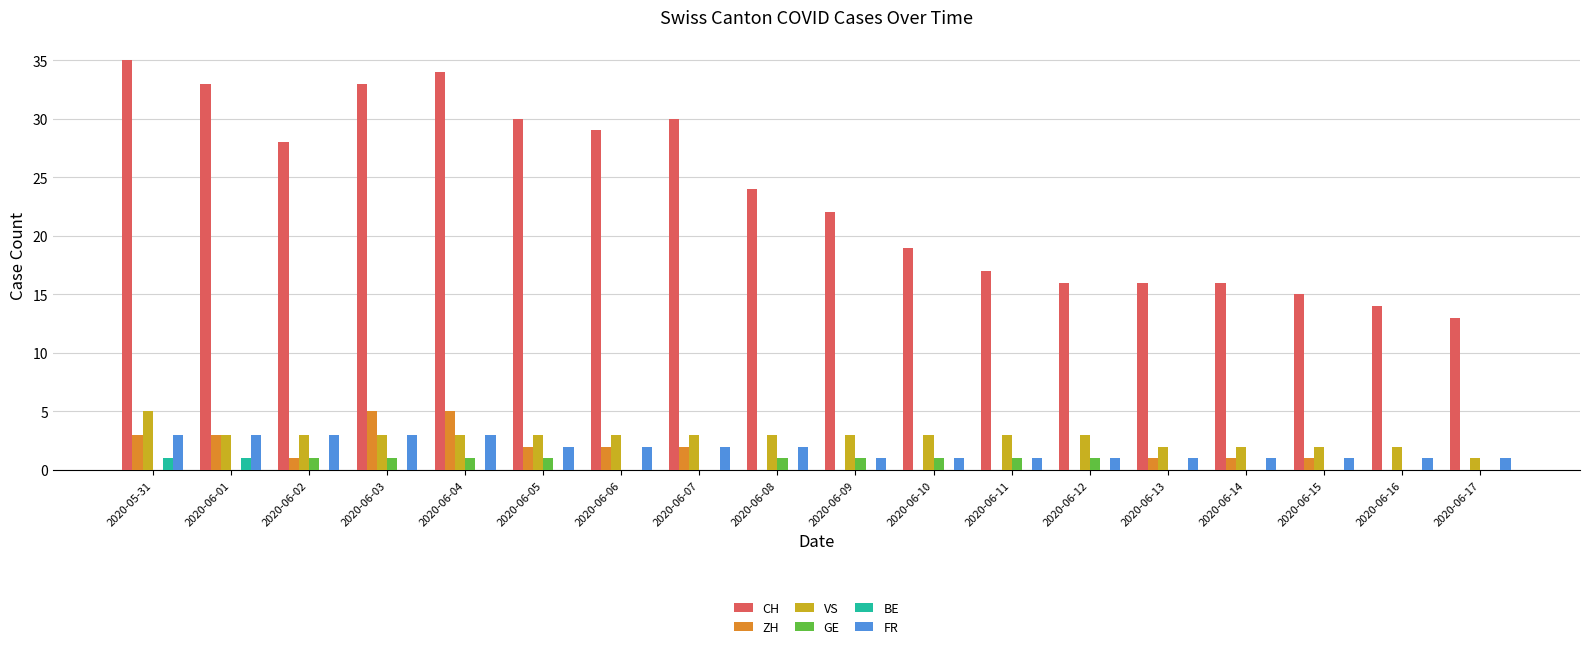

Is the value of ZH at 2020-05-31 greater than the value of GE at 2020-06-03?

Yes